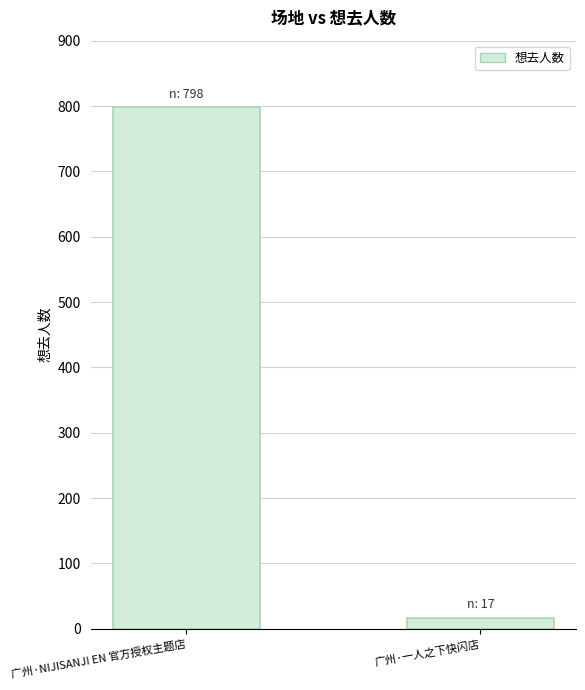

What is the label of the 1st bar from the left?

广州·NIJISANJI EN 官方授权主题店